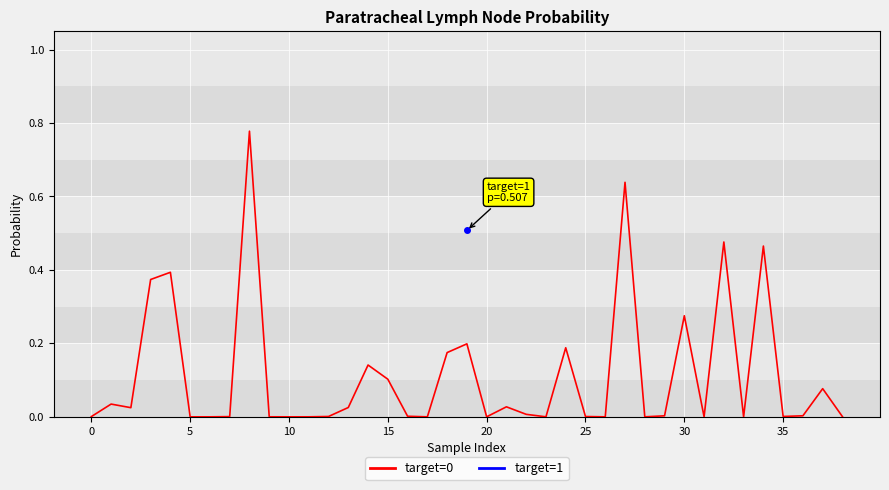

How many interior local valleys (lower than both neighbors) does the data have?

11